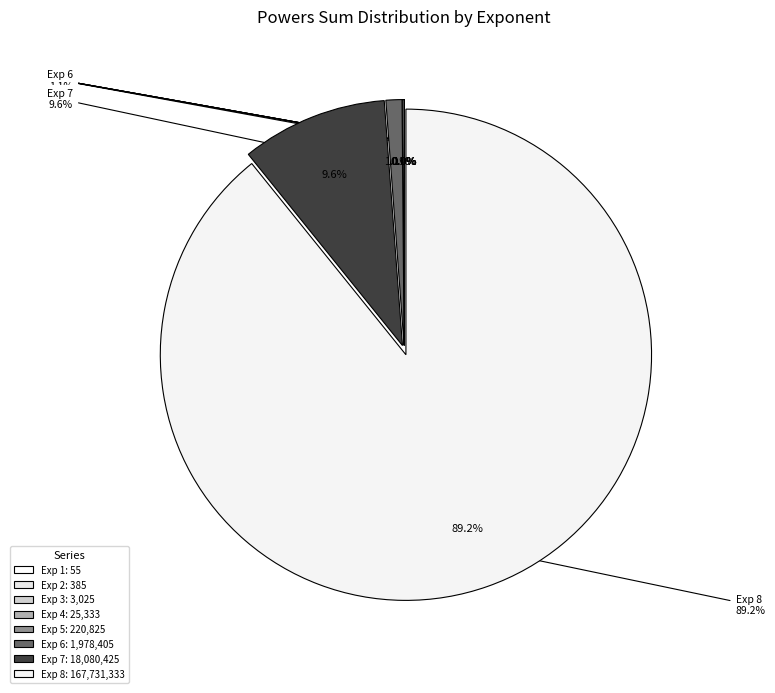

The 3 slice represents 0% of the pie. True or false?

True